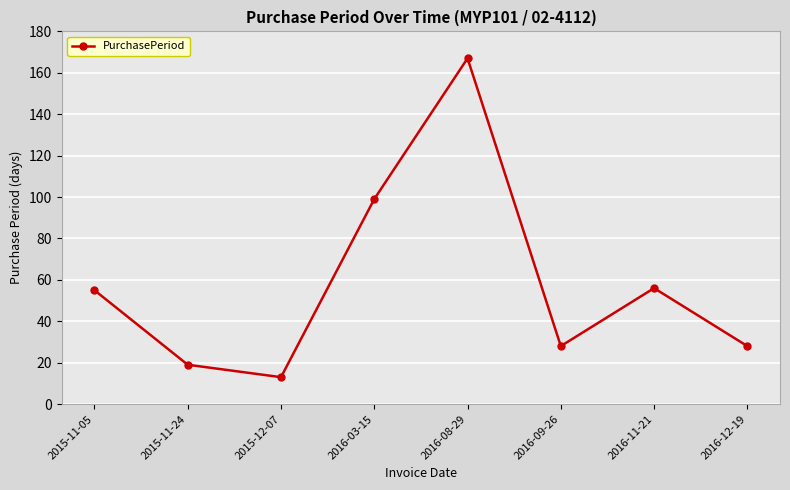

What is the sum of the values at 2016-08-29 and 2016-03-15?

266